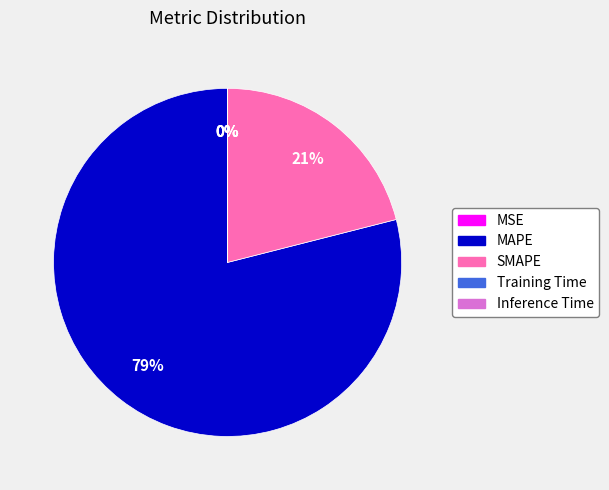

Which slice represents more than half of the pie?

MAPE